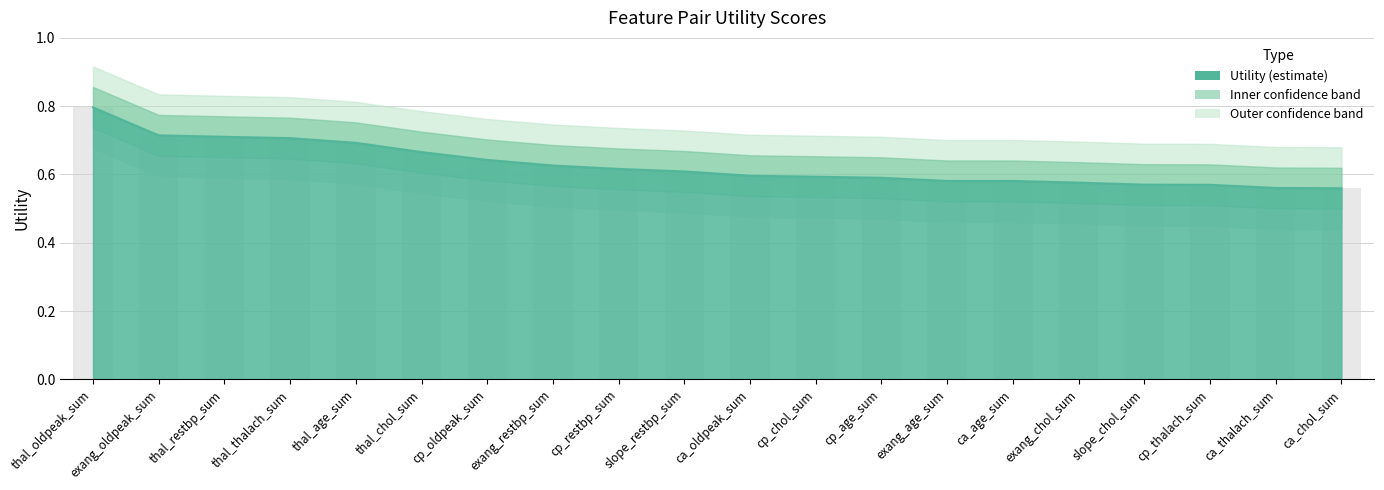

Is it true that the value at cp_oldpeak_sum is 0.6?

True